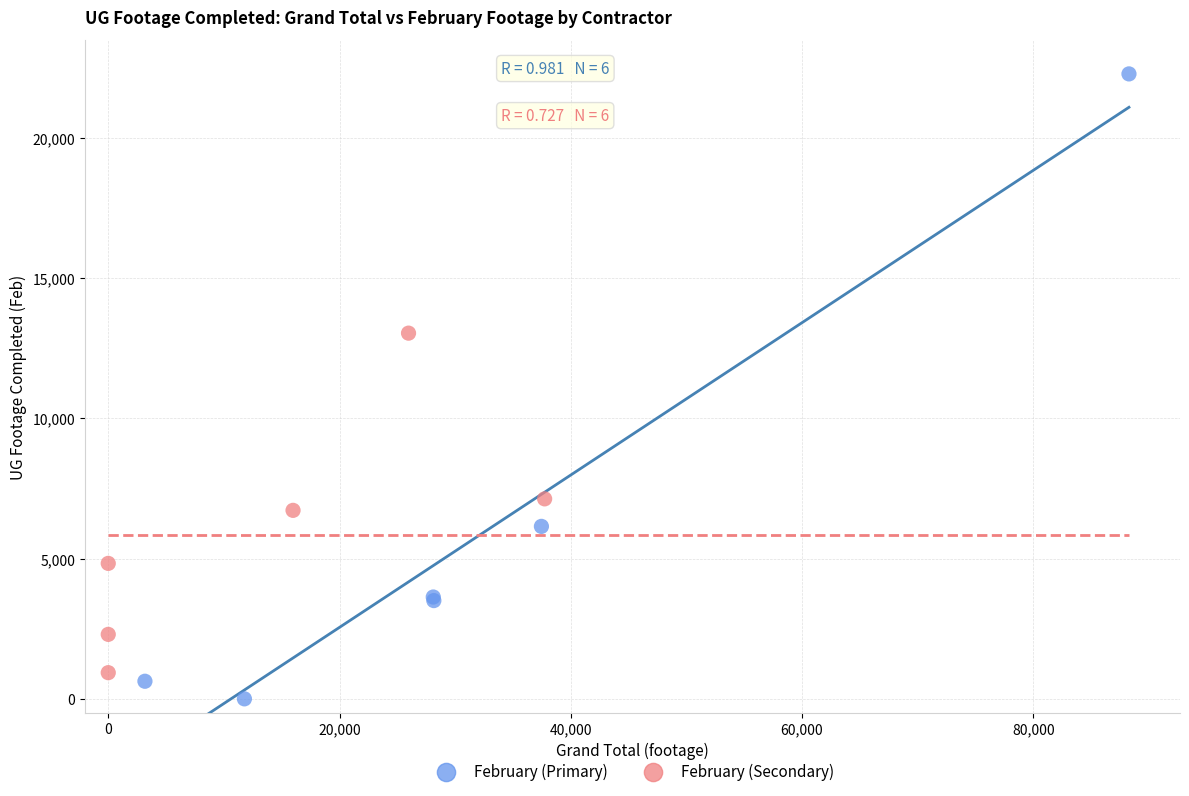

Which series contains the lowest Y value?

February (Primary)